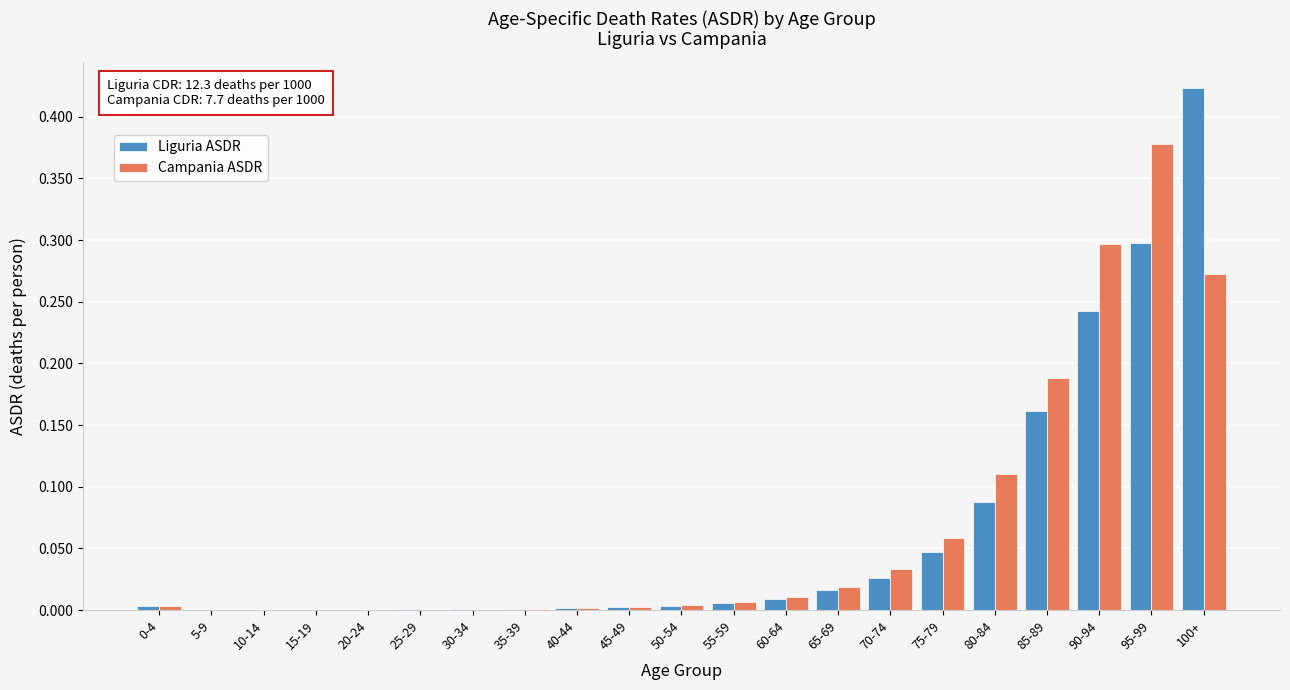

Between 15-19 and 95-99, which series saw the biggest shift?

Campania ASDR